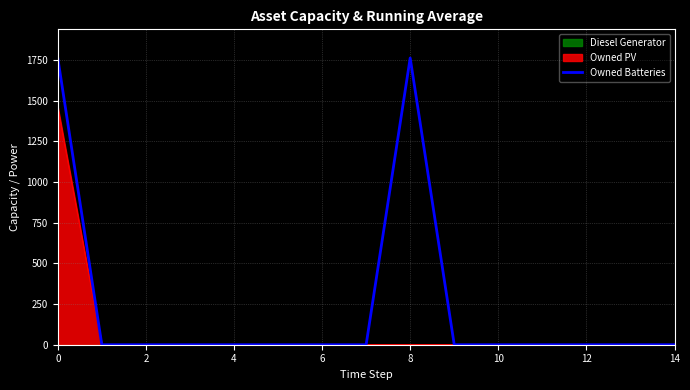

The value of Owned Batteries at 2 is 920. True or false?

False